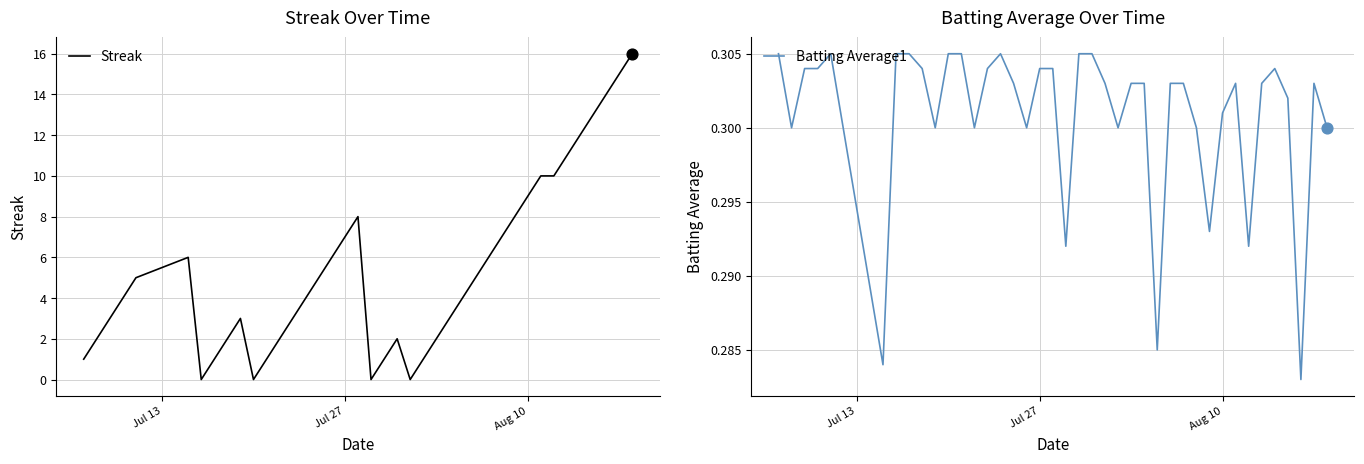

What is the highest value of the Streak series?

16